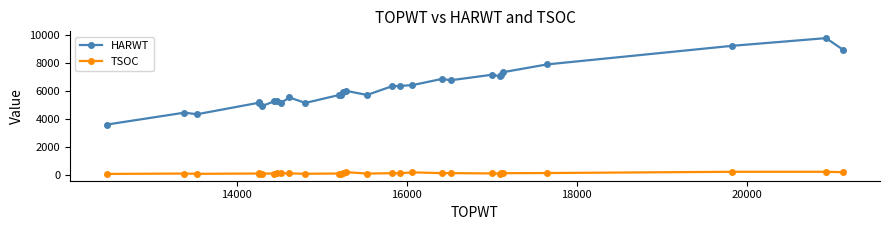

Which series has the widest spread of values?

HARWT